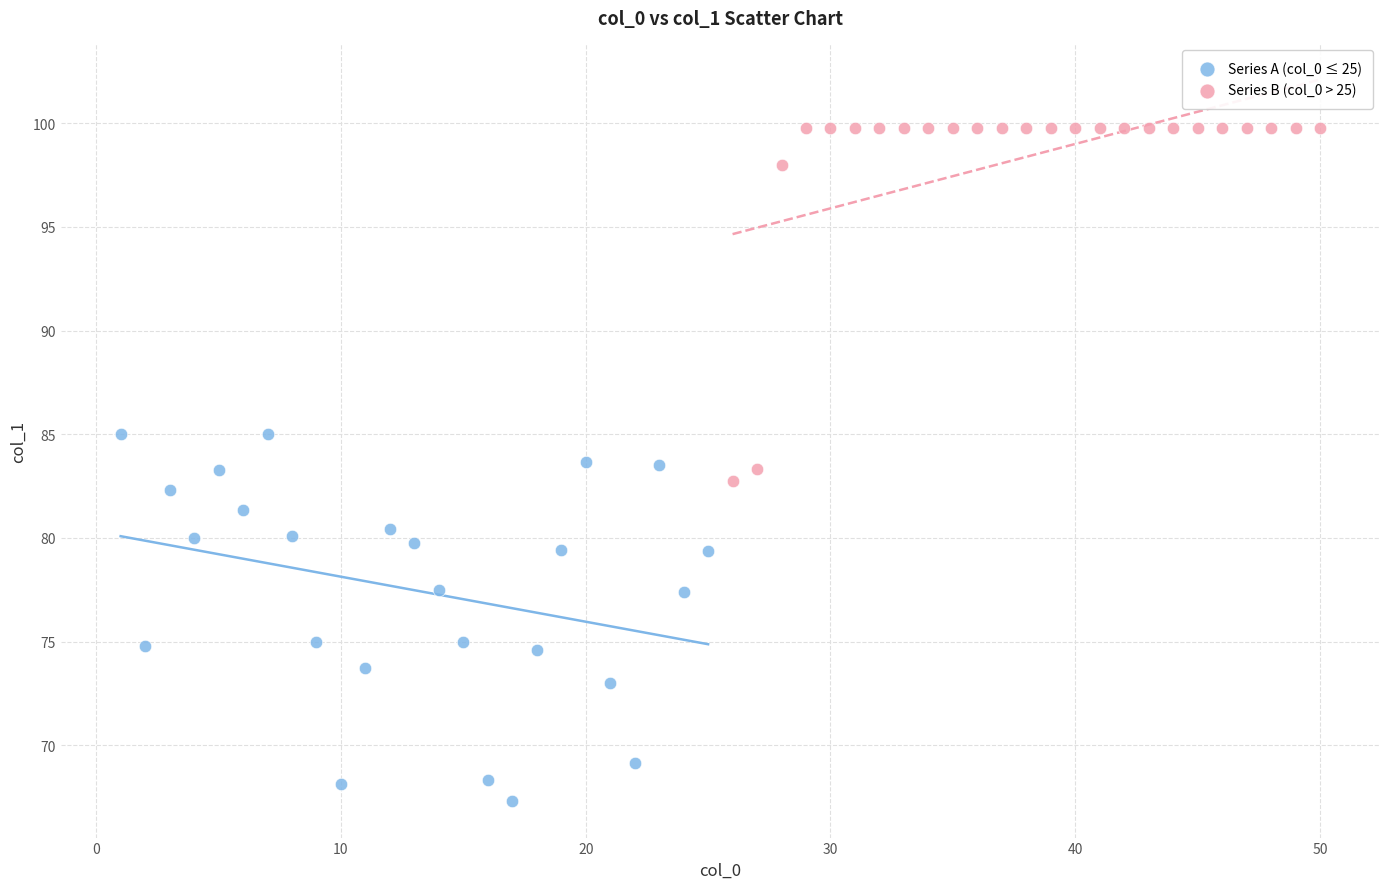

Which series contains the highest Y value?

Series B (col_0 > 25)